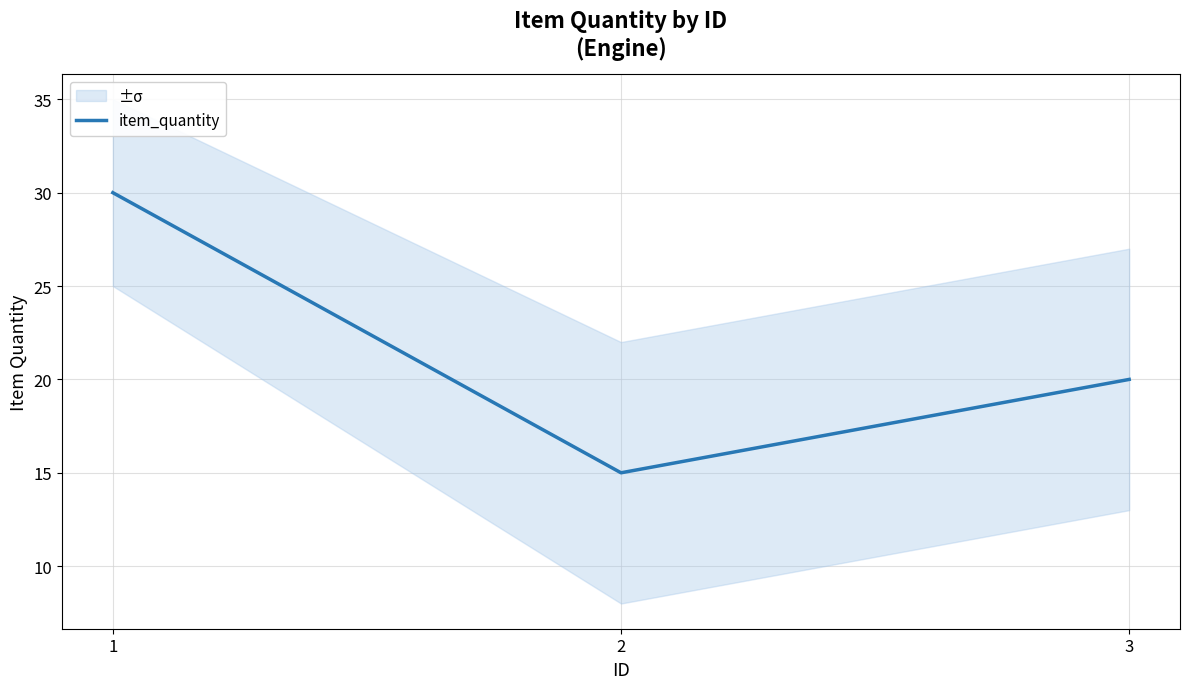

Approximately how many times larger is the value at 3 compared to 1?

0.7